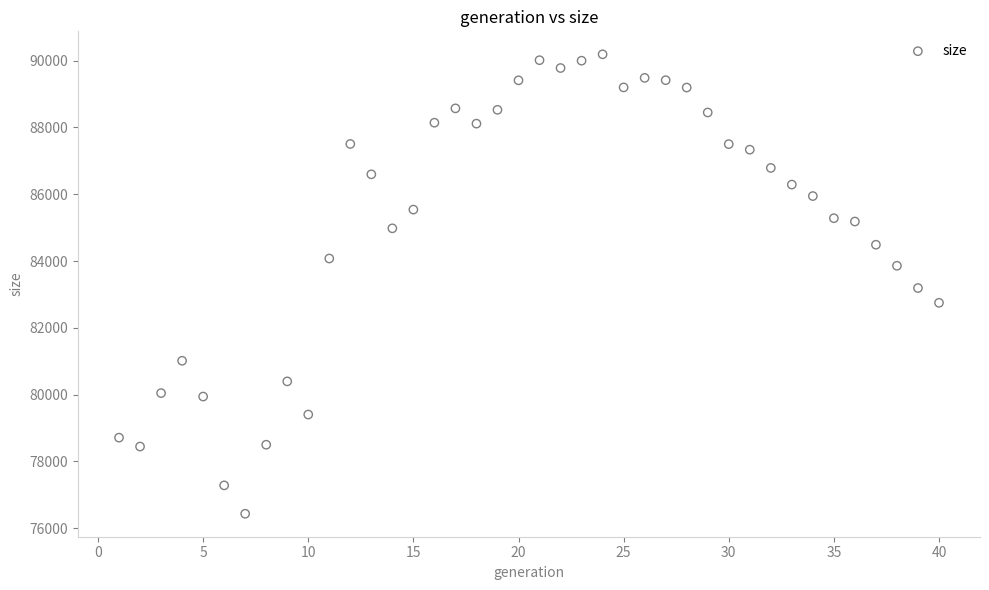

What is the range of Y values (max minus min)?

13758